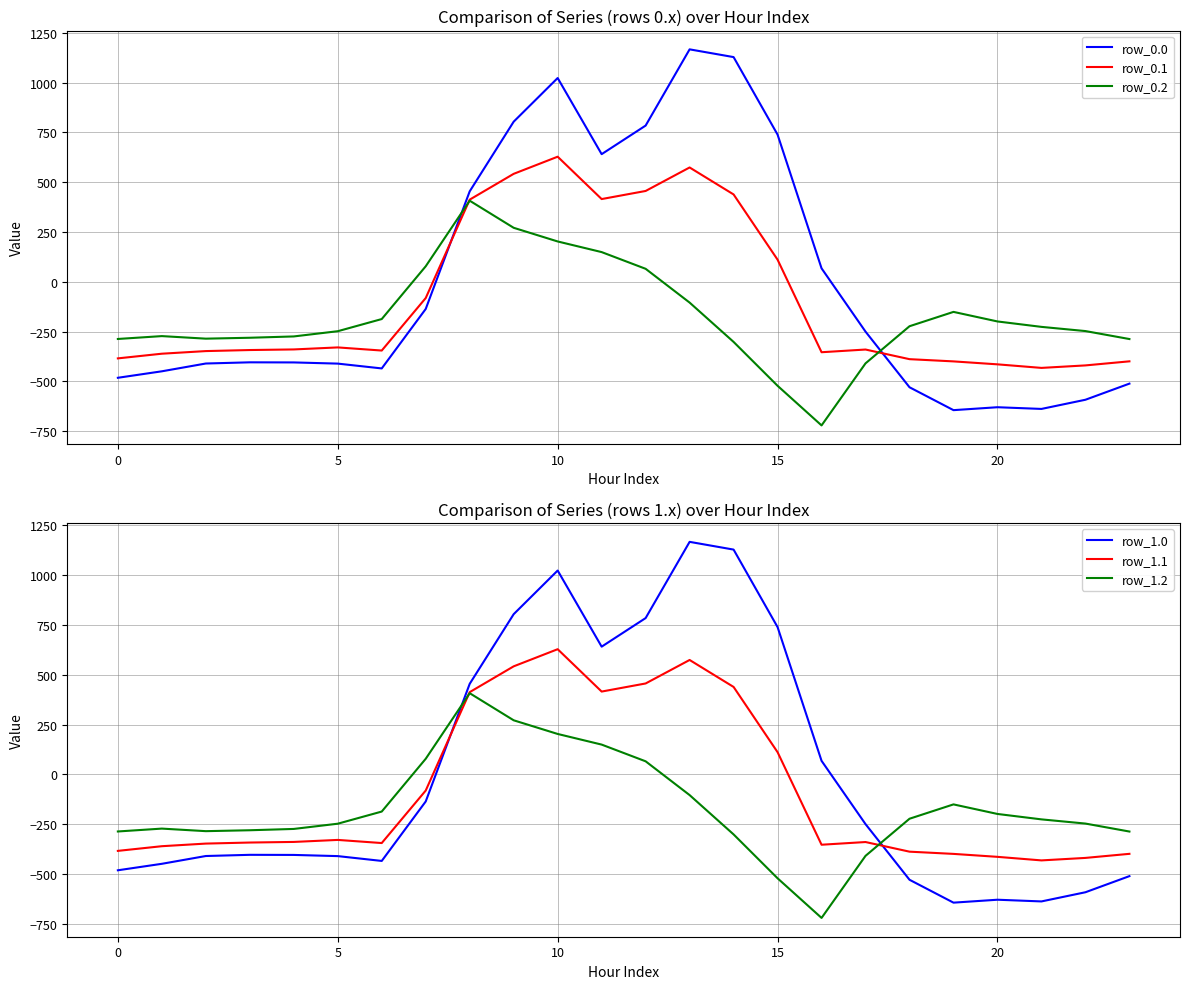

What is the label of the 24th point from the left?

23